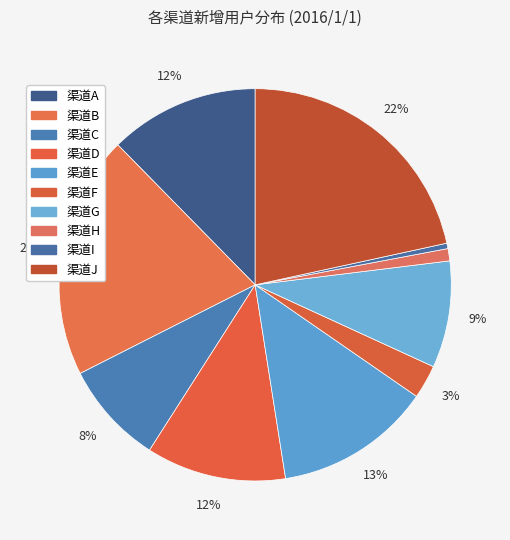

How many segments does this pie chart have?

10